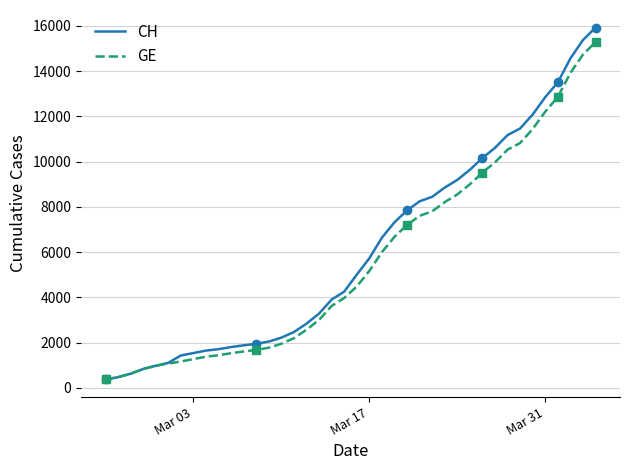

Which series has the widest spread of values?

CH